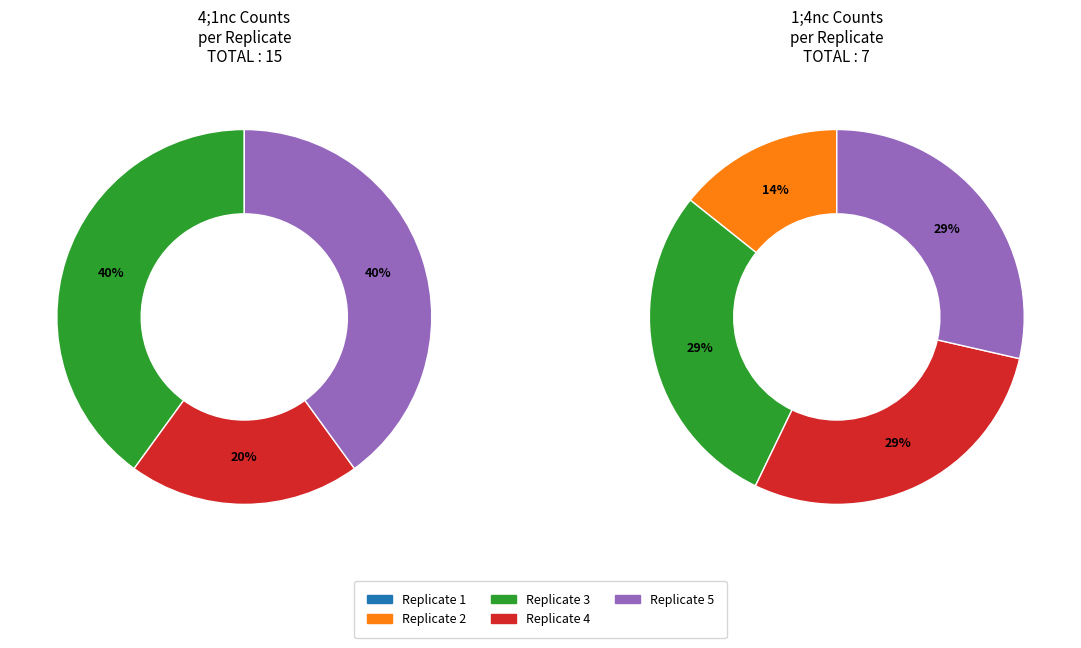

Is there any slice that represents more than half of the pie?

No